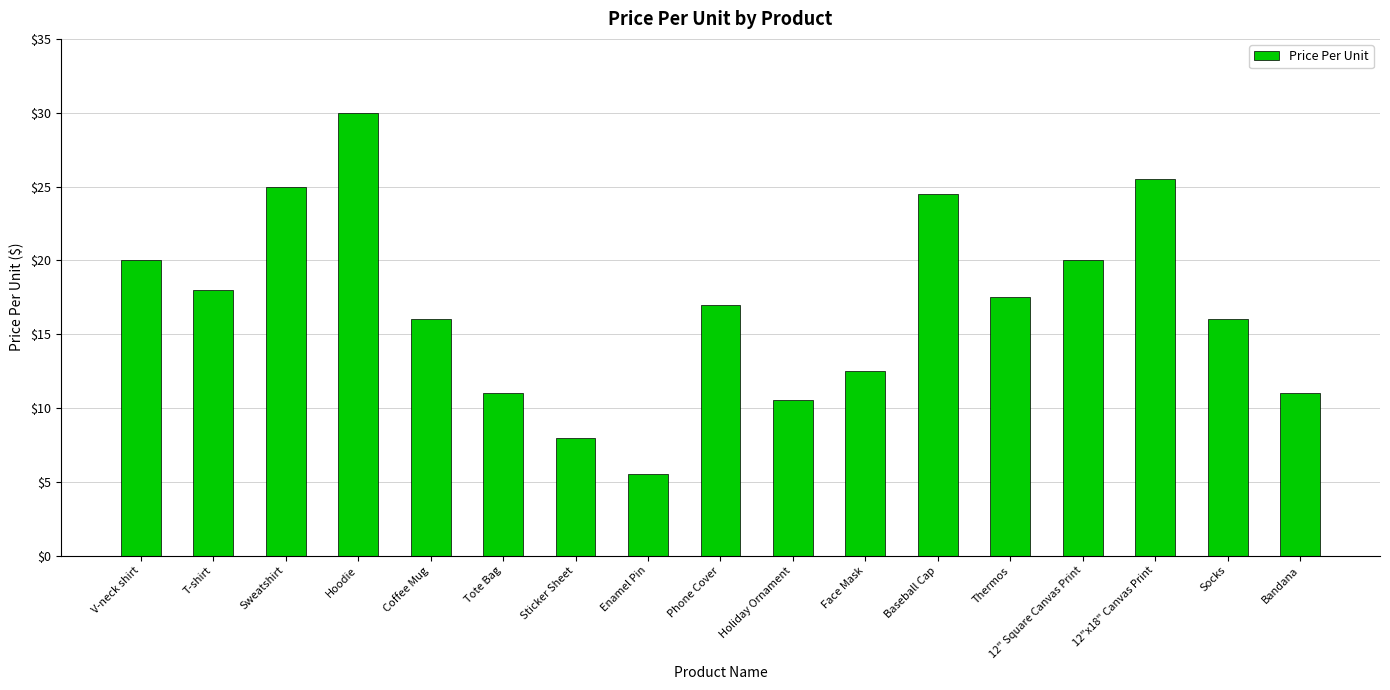

How many distinct data groups are displayed?

1